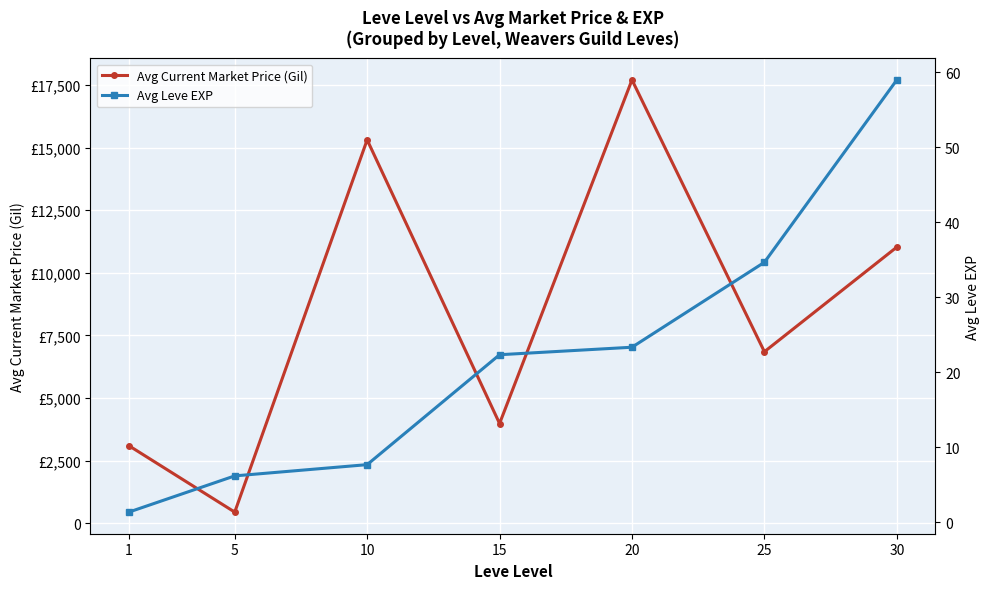

Is the value of Avg Leve EXP at 1 greater than the value of Avg Current Market Price (Gil) at 20?

No